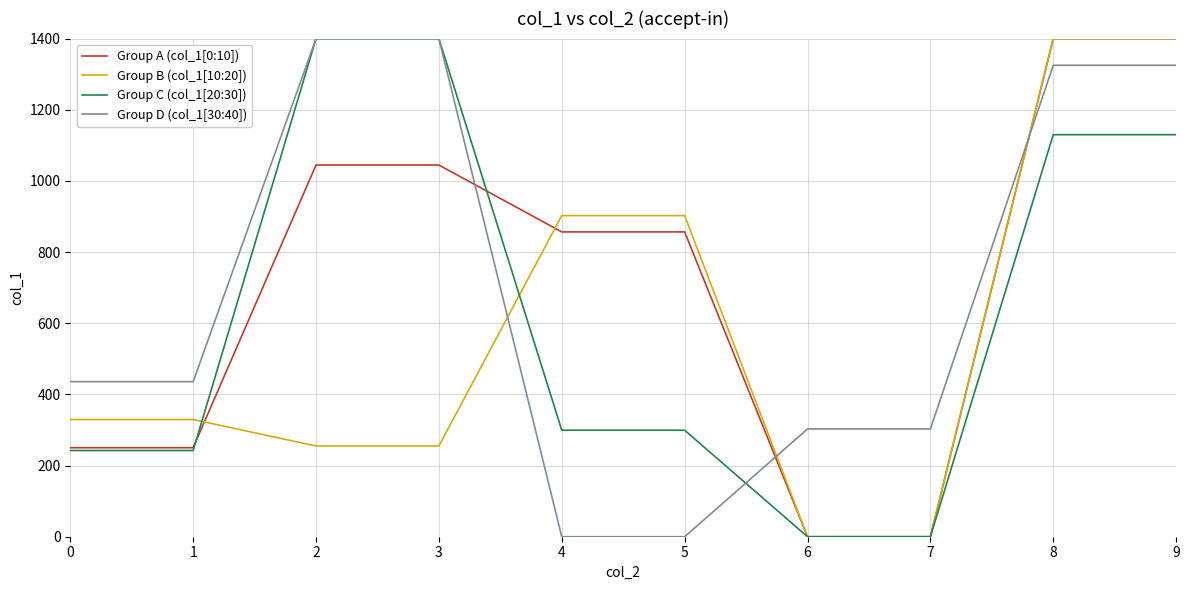

Is this an area chart (filled region under the line)?

No